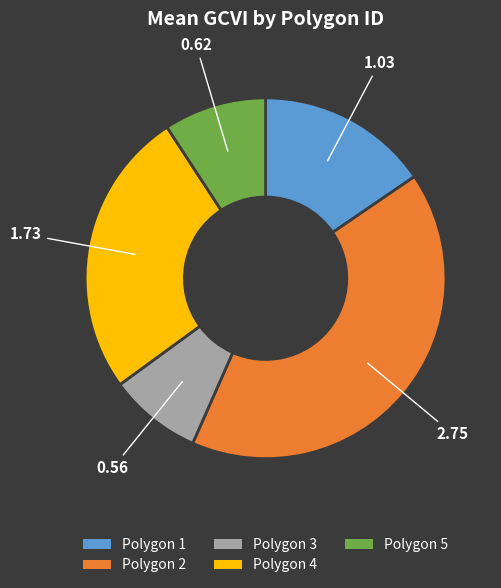

How many segments does this pie chart have?

5